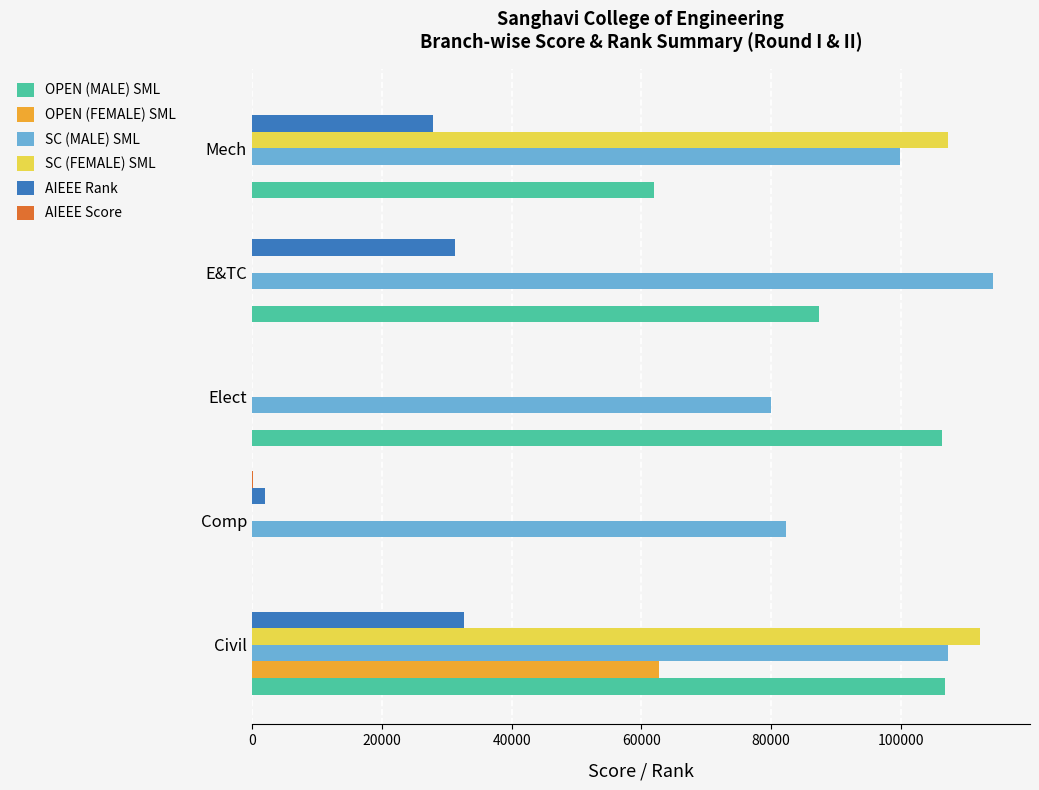

Which series has the largest total across all categories?

SC (MALE) SML